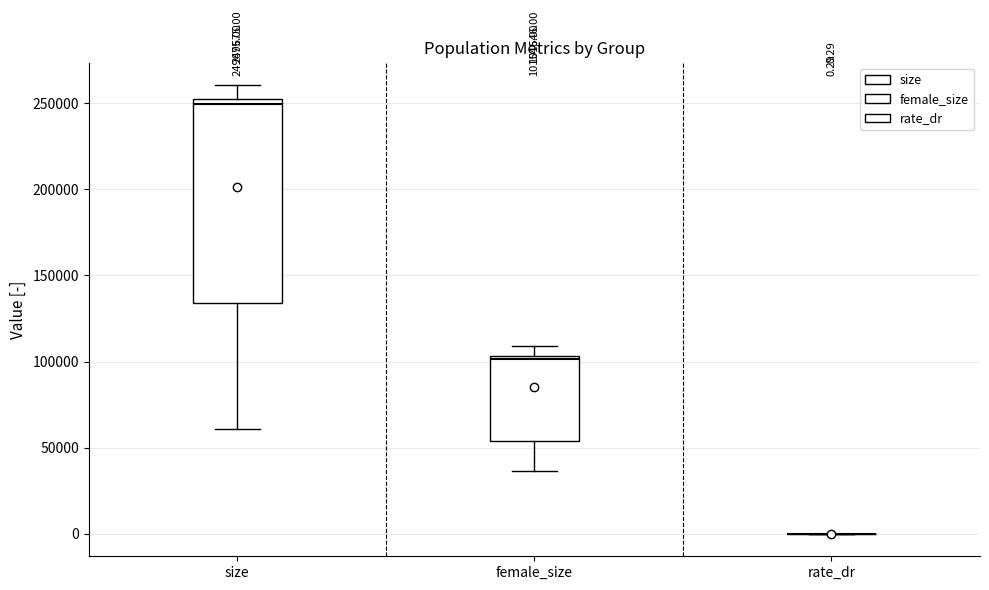

Comparing the boxes themselves (not the whiskers), which one is the tallest?

size